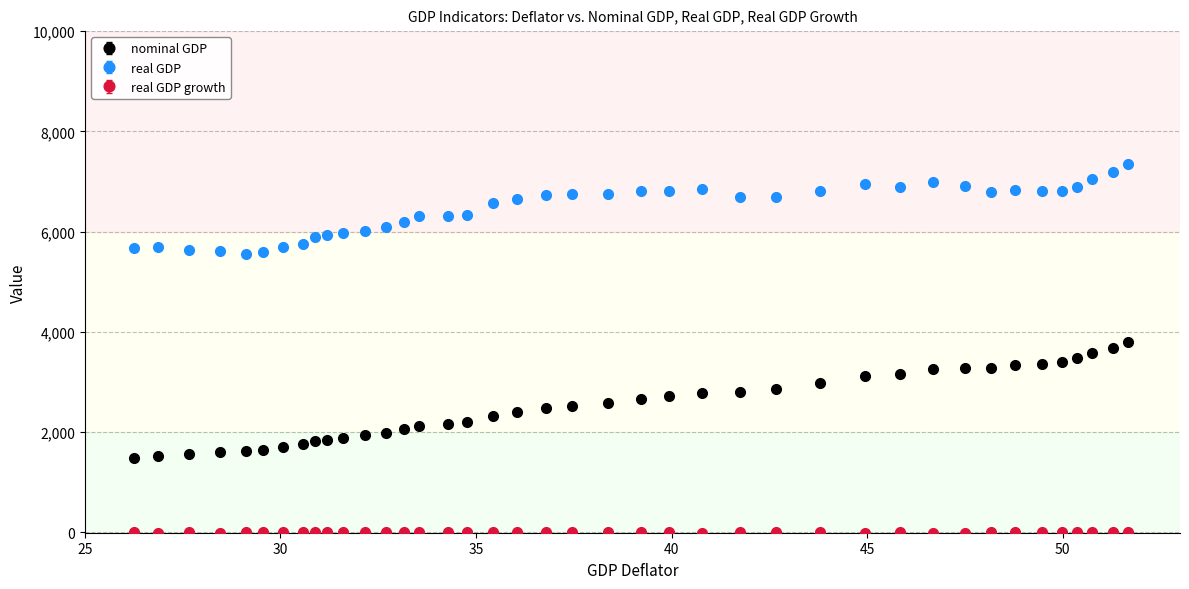

Which series has the widest spread of values?

nominal GDP